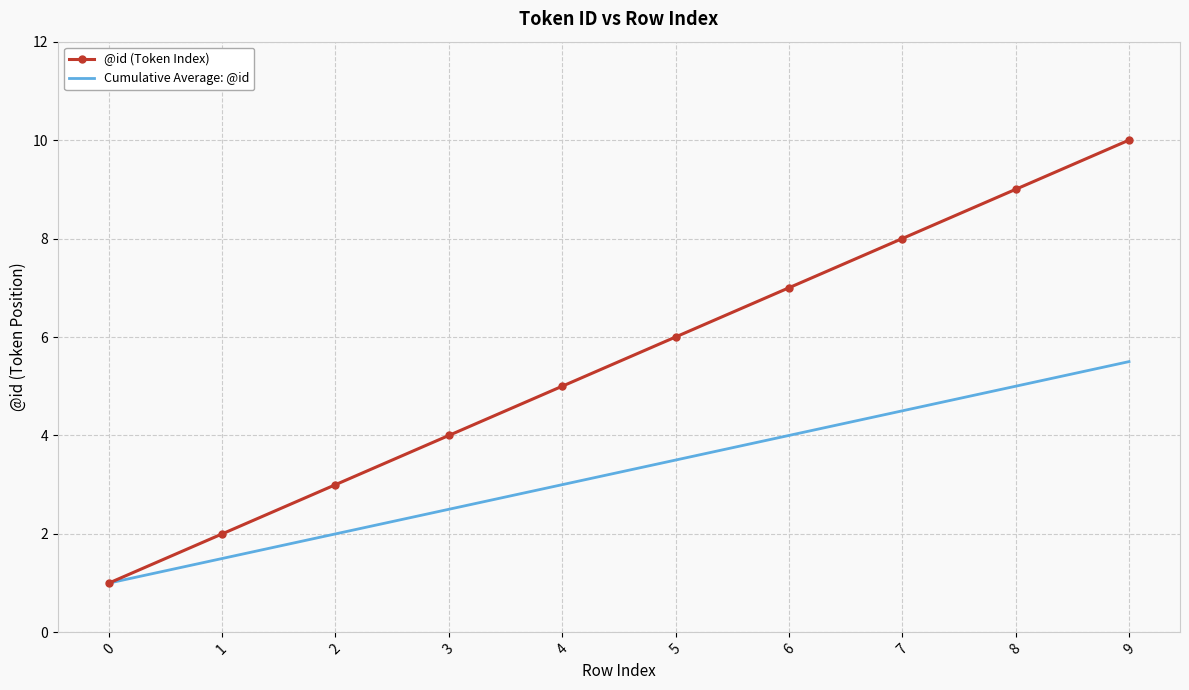

The value of @id (Token Index) at 3 is 1.6. True or false?

False